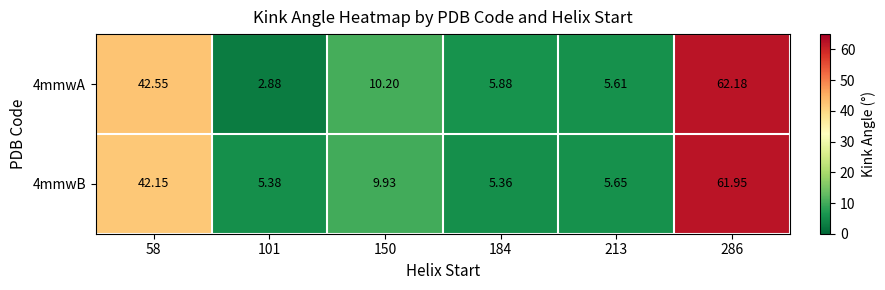

Is the value of 4mmwA at 286 greater than the value of 4mmwB at 184?

Yes